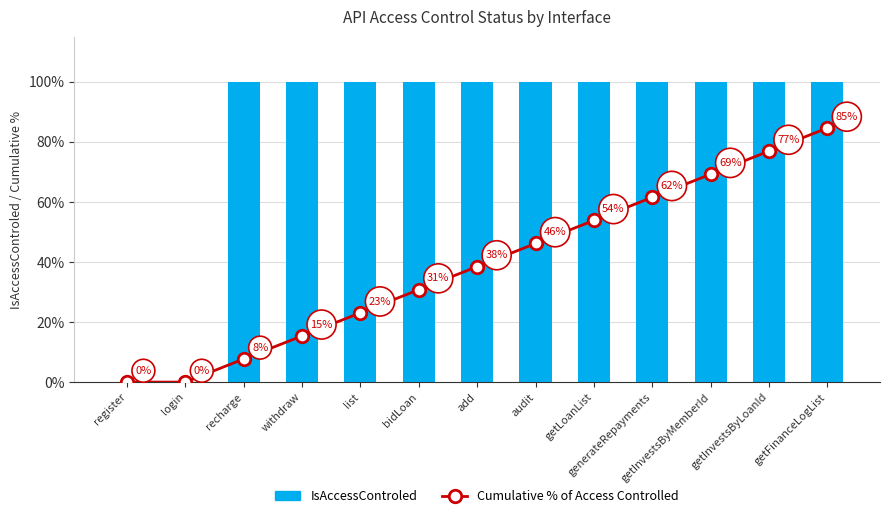

Reading left to right, what are all the values shown in this chart?

Cumulative % of Access Controlled: 0.0	0.0	7.7	15.4	23.1	30.8	38.5	46.2	53.8	61.5	69.2	76.9	84.6
IsAccessControled: 0.0	0.0	100.0	100.0	100.0	100.0	100.0	100.0	100.0	100.0	100.0	100.0	100.0